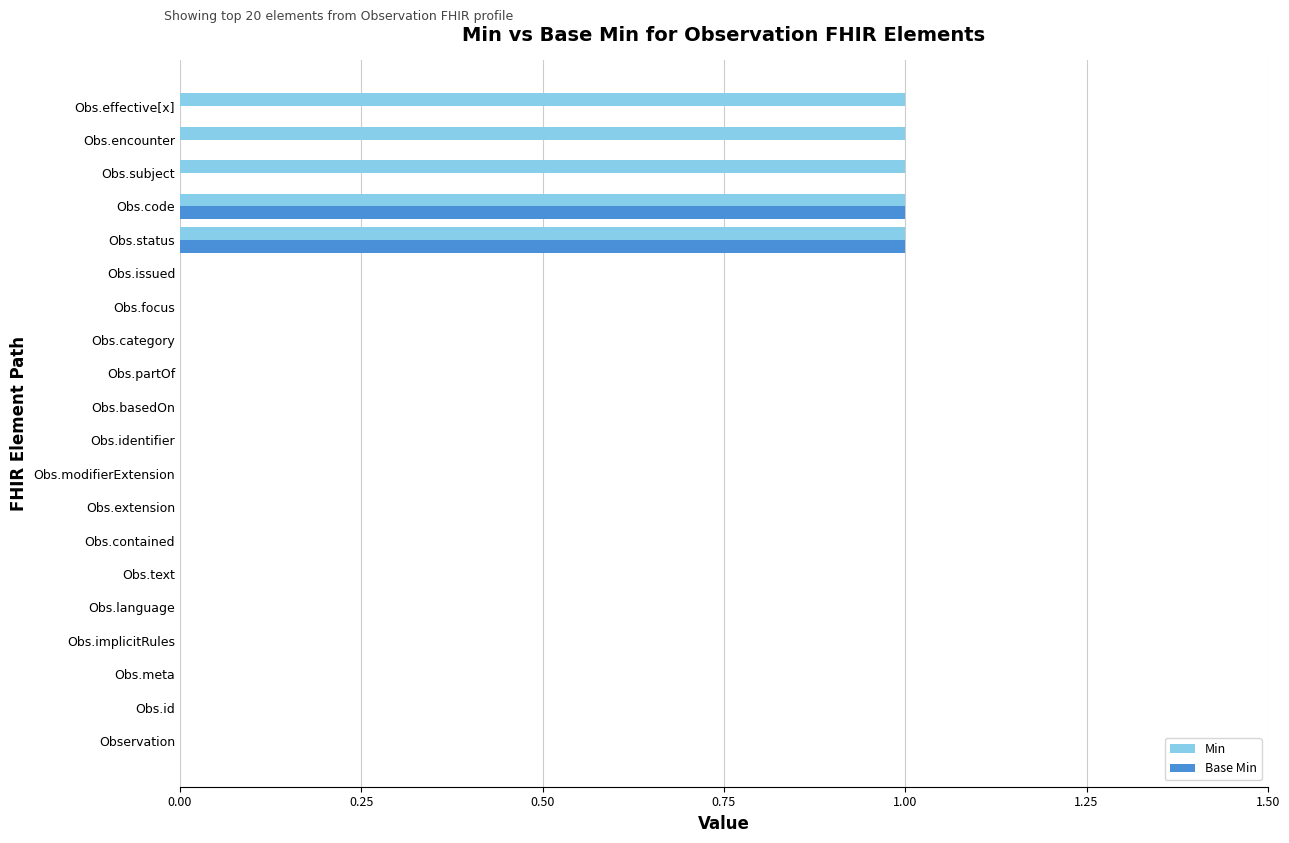

The value of Min at Obs.implicitRules is -1. True or false?

False